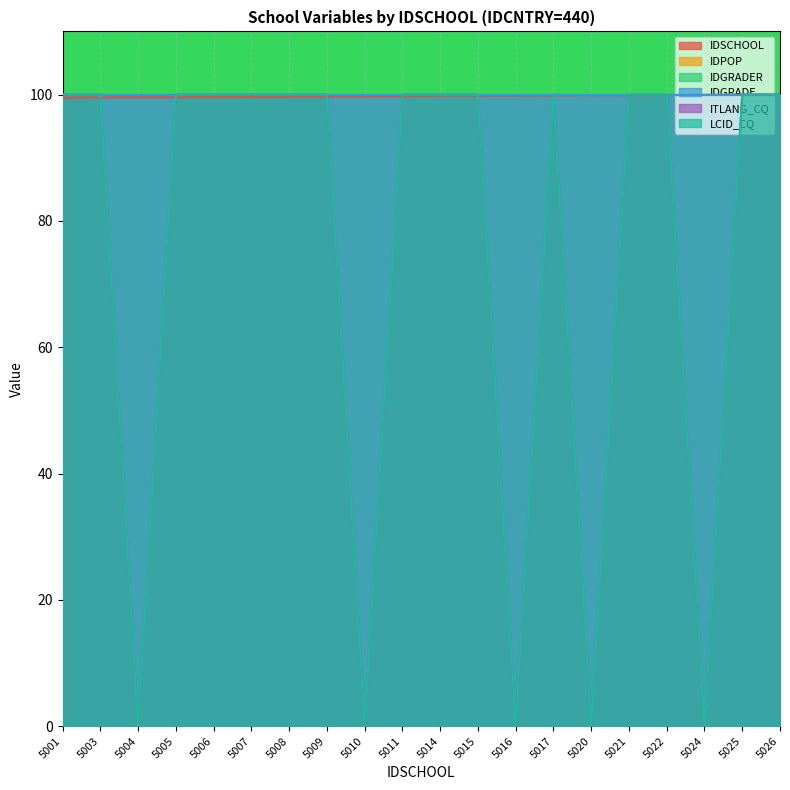

The value of LCID_CQ at 5025 is 100.0. True or false?

True